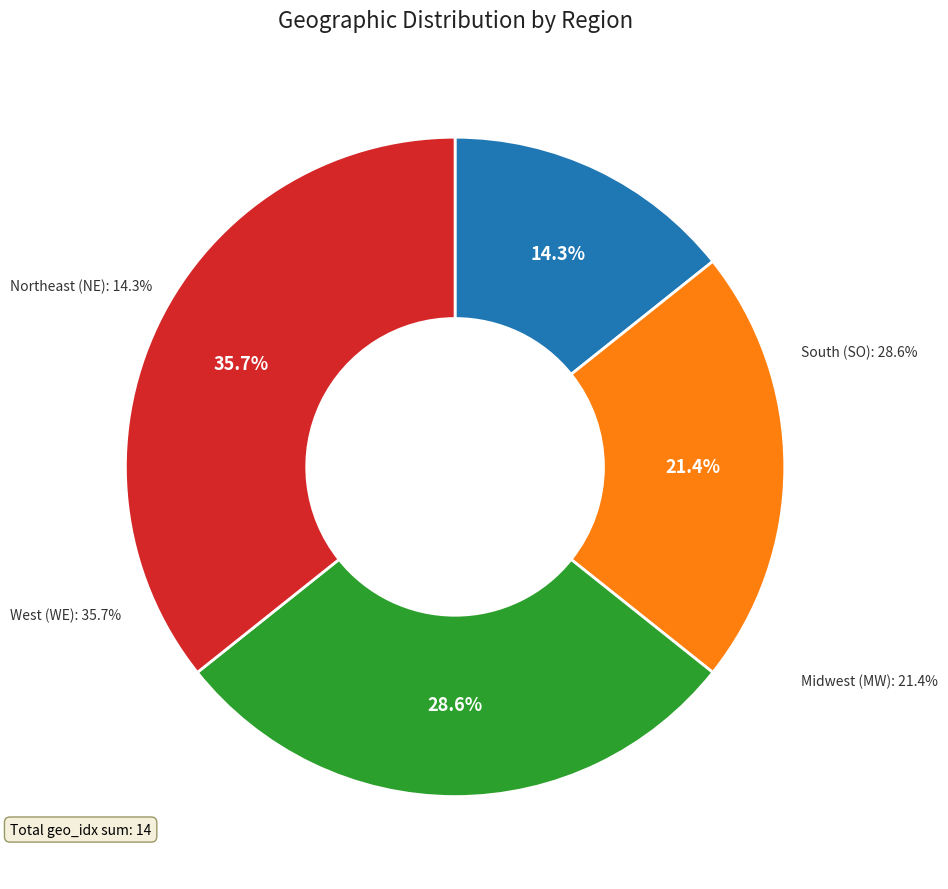

The WE slice represents 36% of the pie. True or false?

True